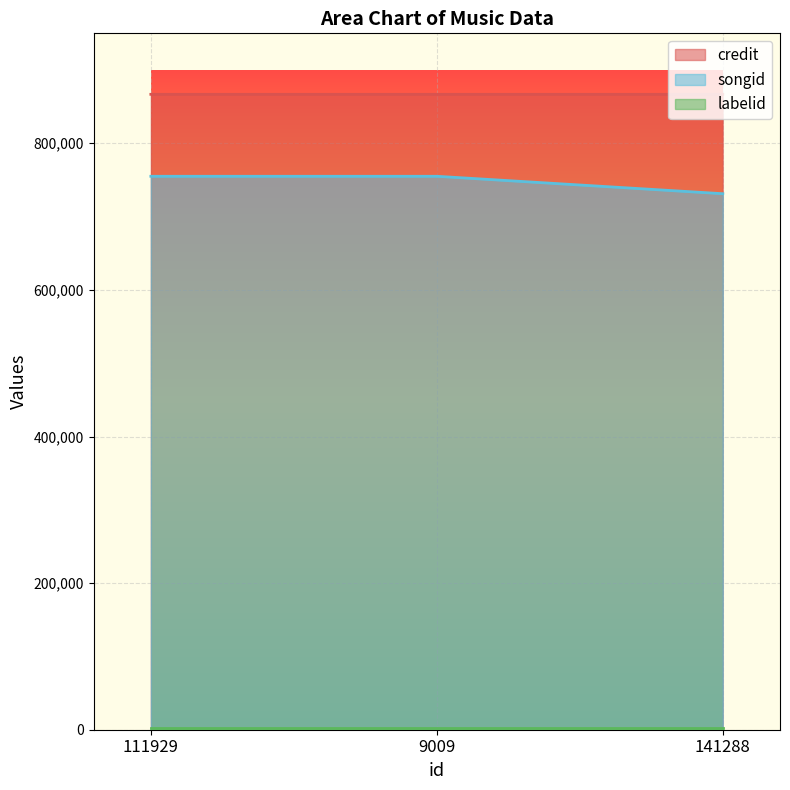

How many songid values are between 731213 and 754988?

3